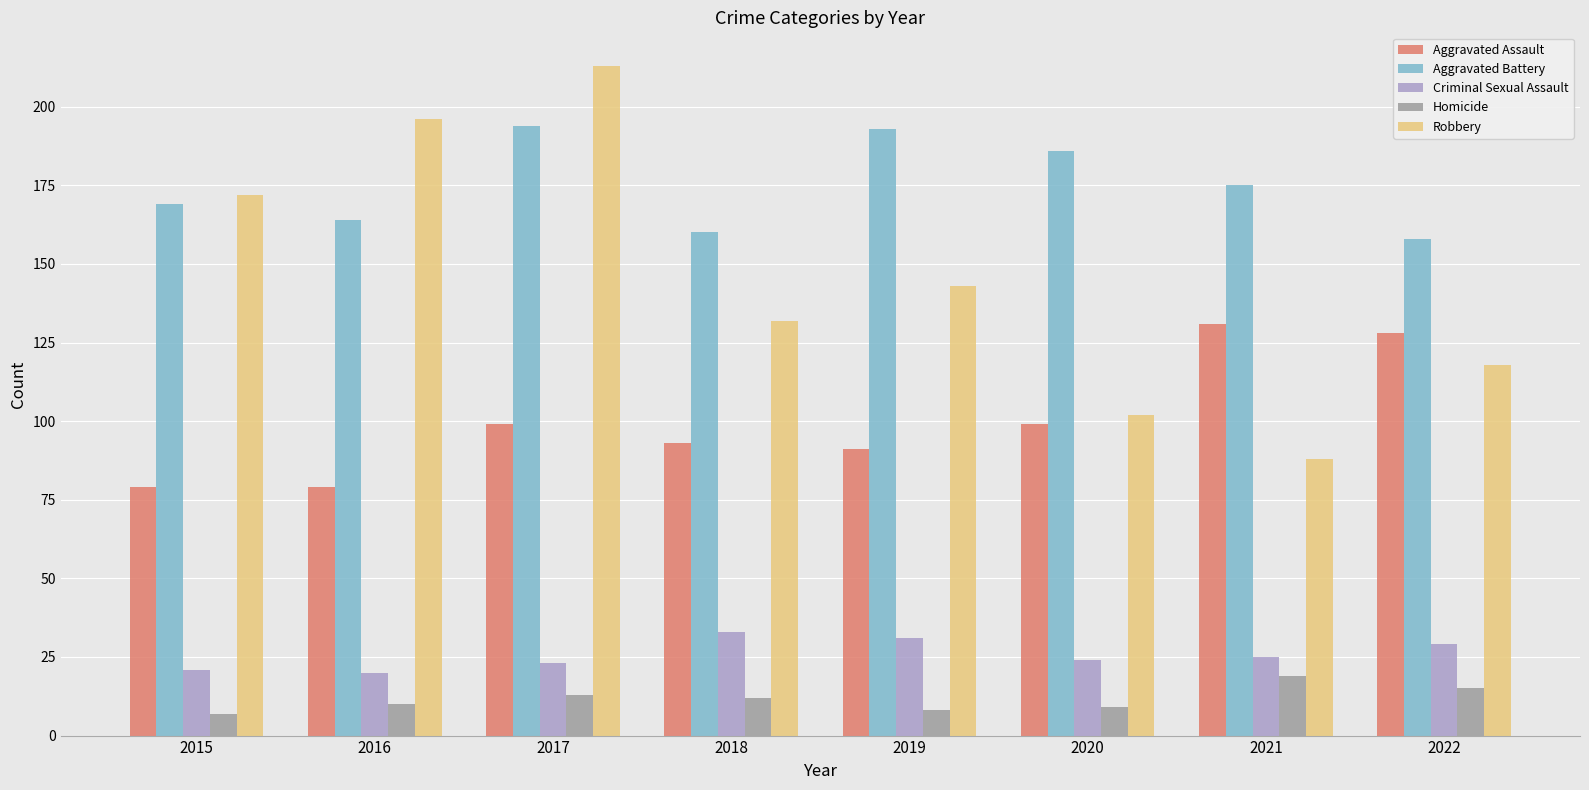

What is the minimum value shown in the chart?

7